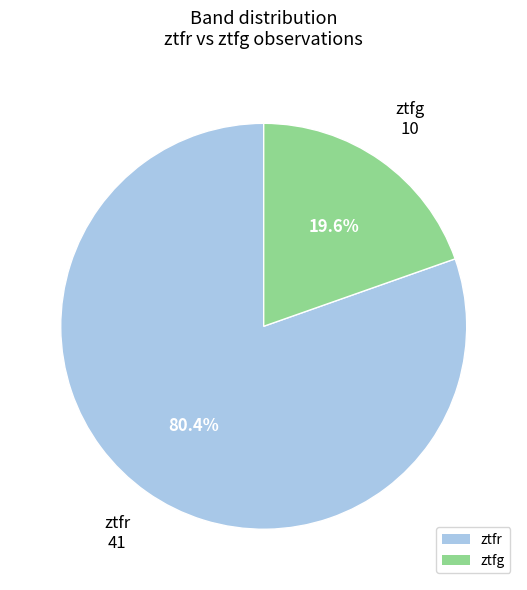

To the nearest percent, what portion does ztfg represent?

20%